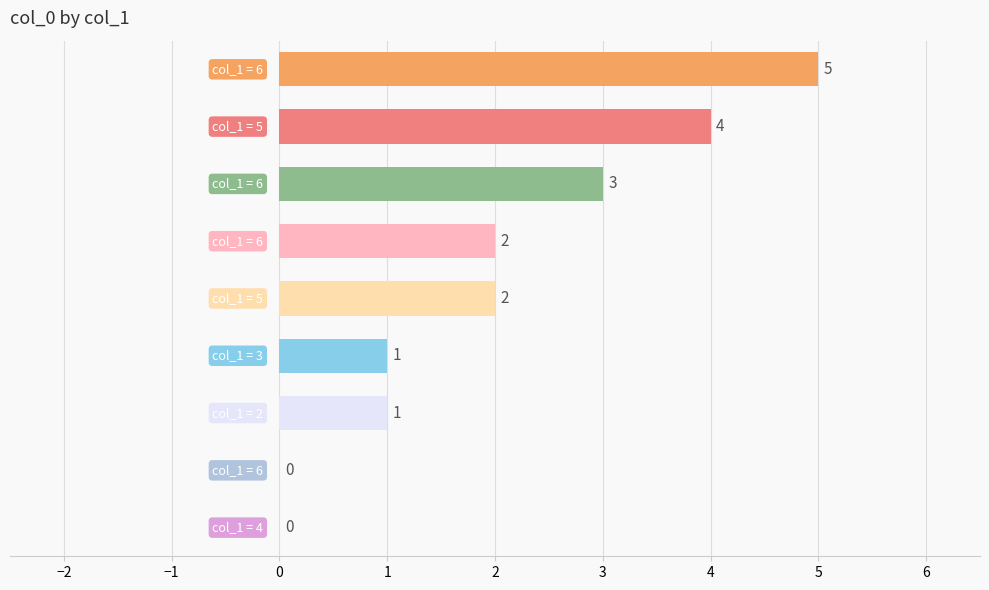

What is the sum of all values?

18